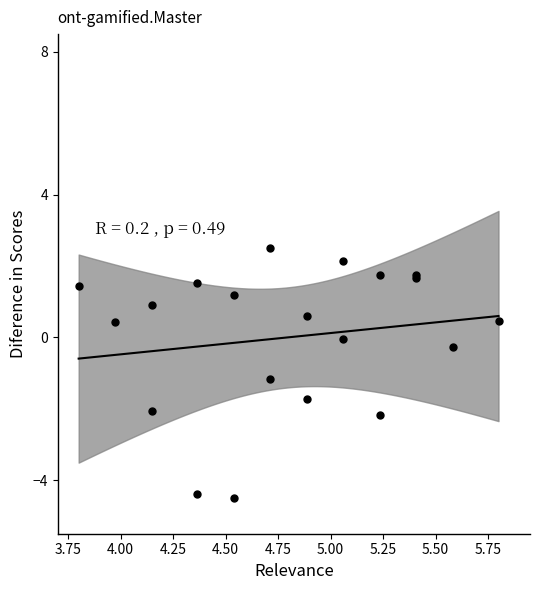

What Y value in the scatter plot is closest to -1?

-1.2